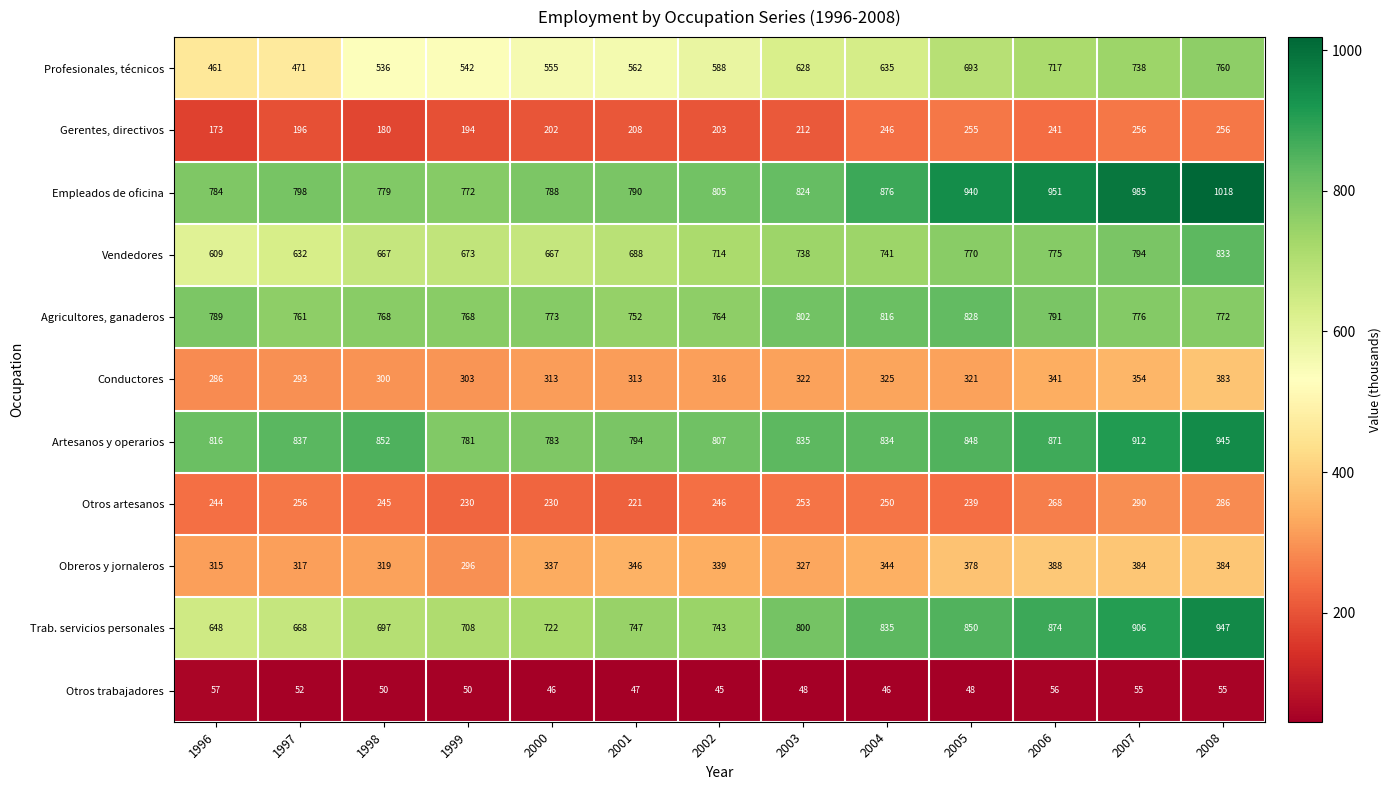

At which category does the chart reach its minimum across all series?

2002